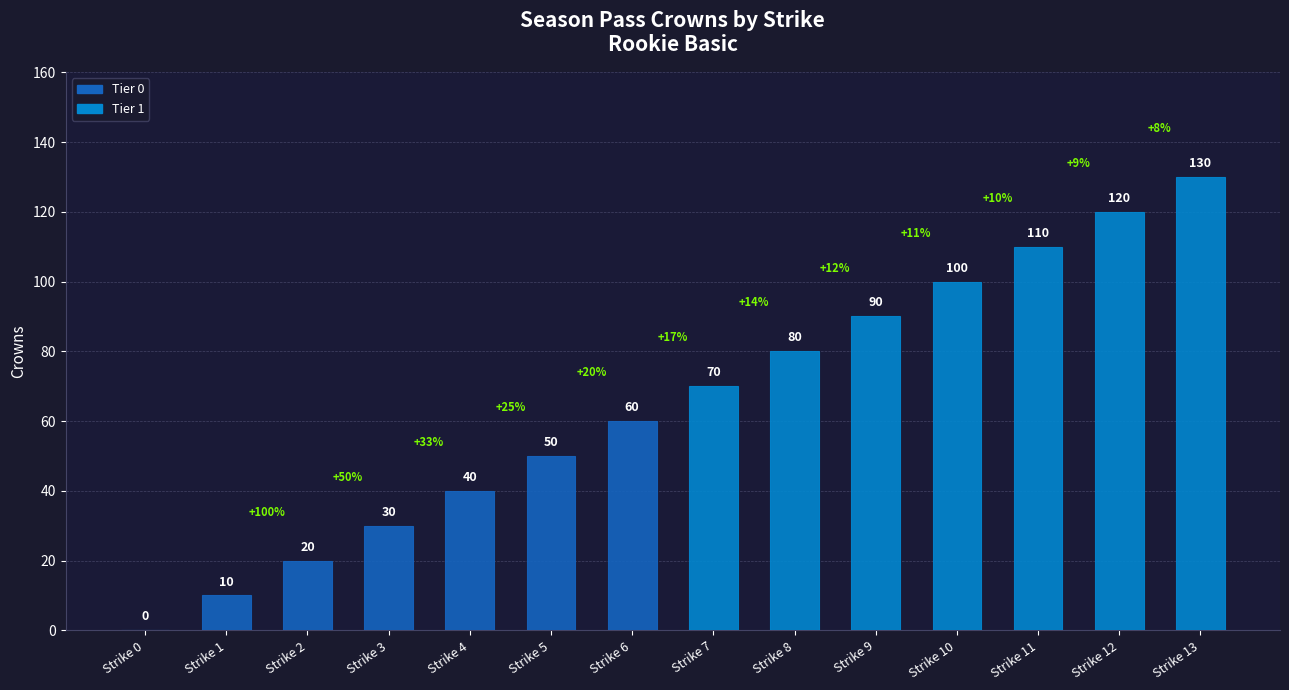

At which label is the value closest to 65?

Strike 6